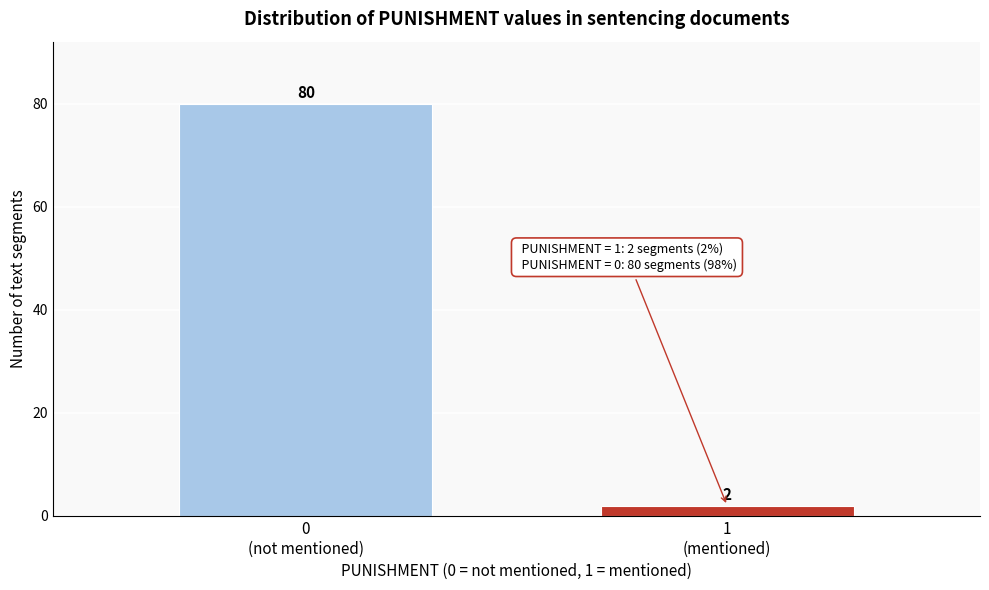

Reading left to right, extract all data points from this chart.

80	2